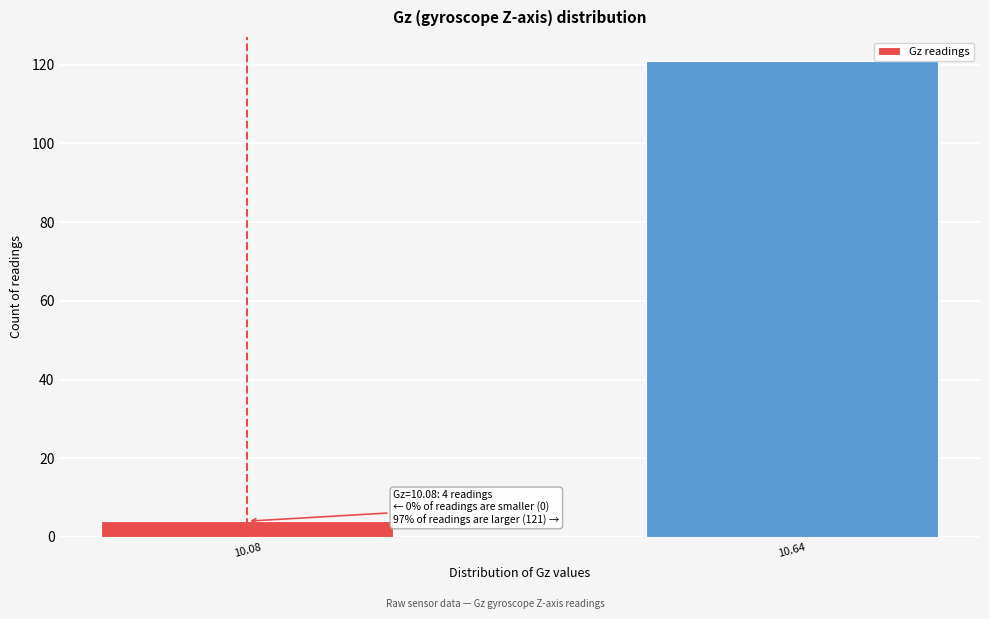

Reading left to right, extract all data points from this chart.

4	121